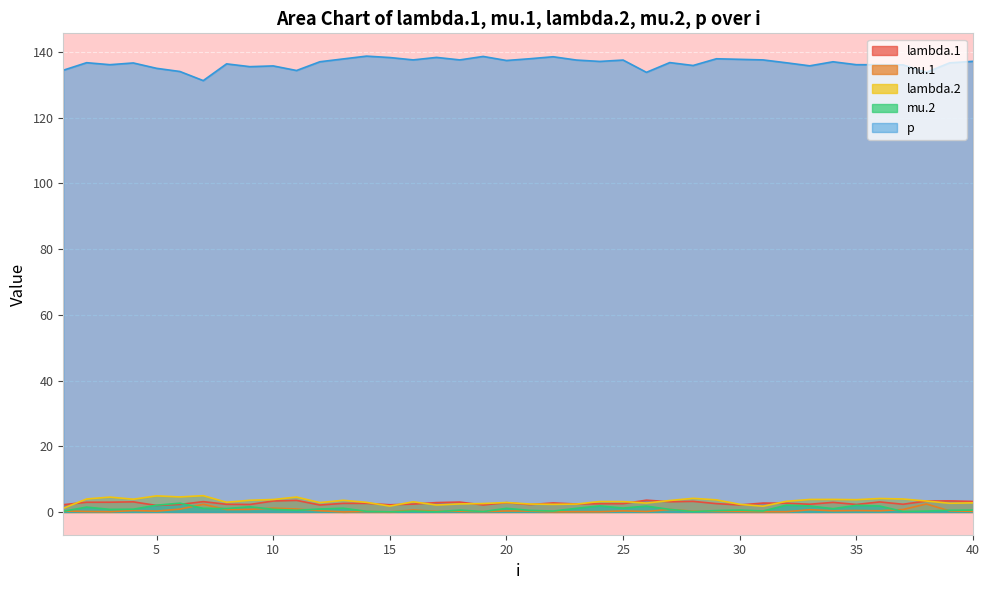

Where is the first local minimum for mu.2?

3